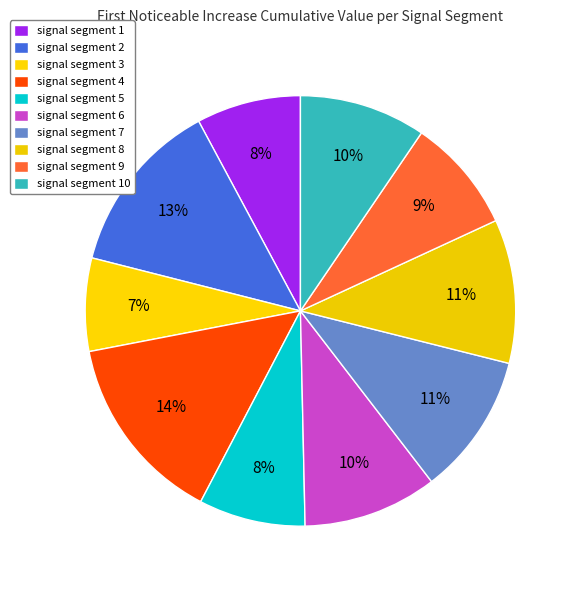

Combined, do signal segment 1 and signal segment 2 account for over 50%?

No